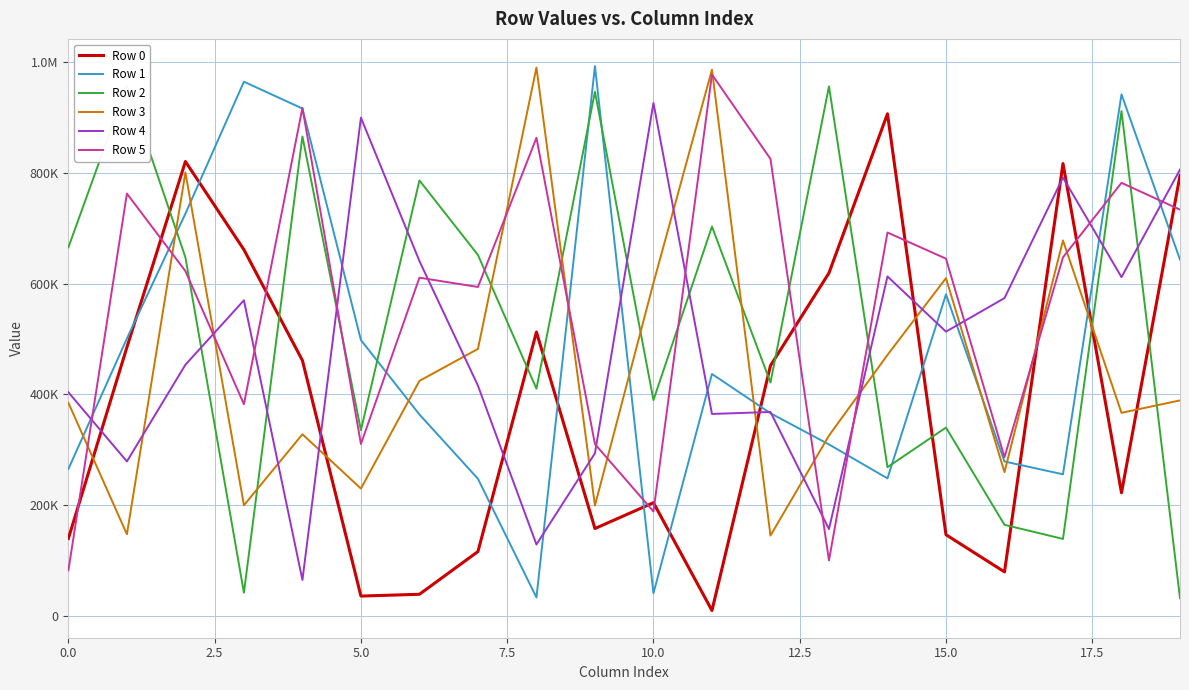

What is the difference between the maximum and minimum values in the Row 1 series?

959183